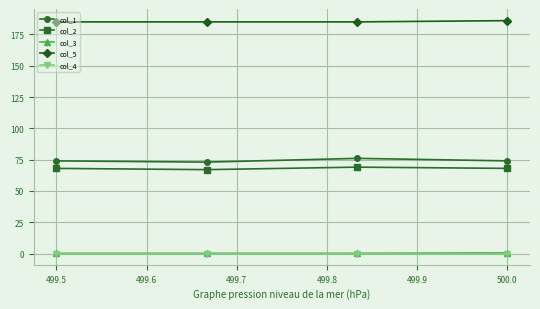

True or false: col_5 and col_3 cross at least once.

False